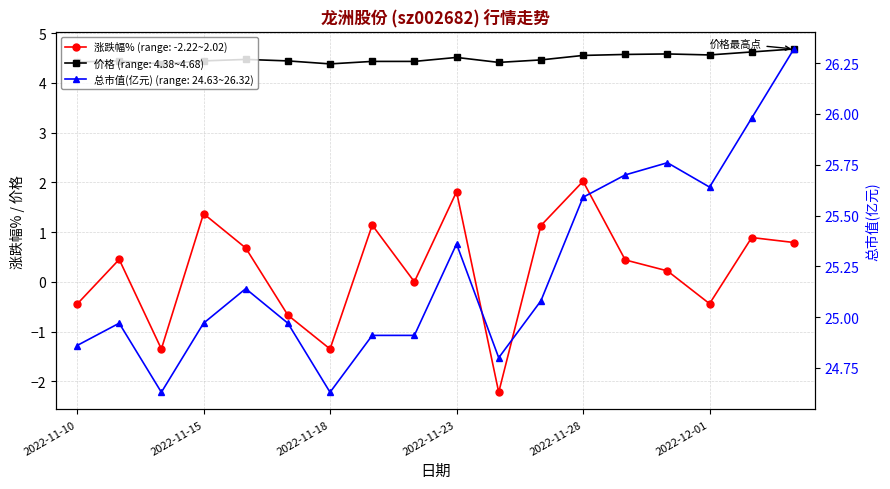

Read the 价格 value at 2022-11-28.

4.5